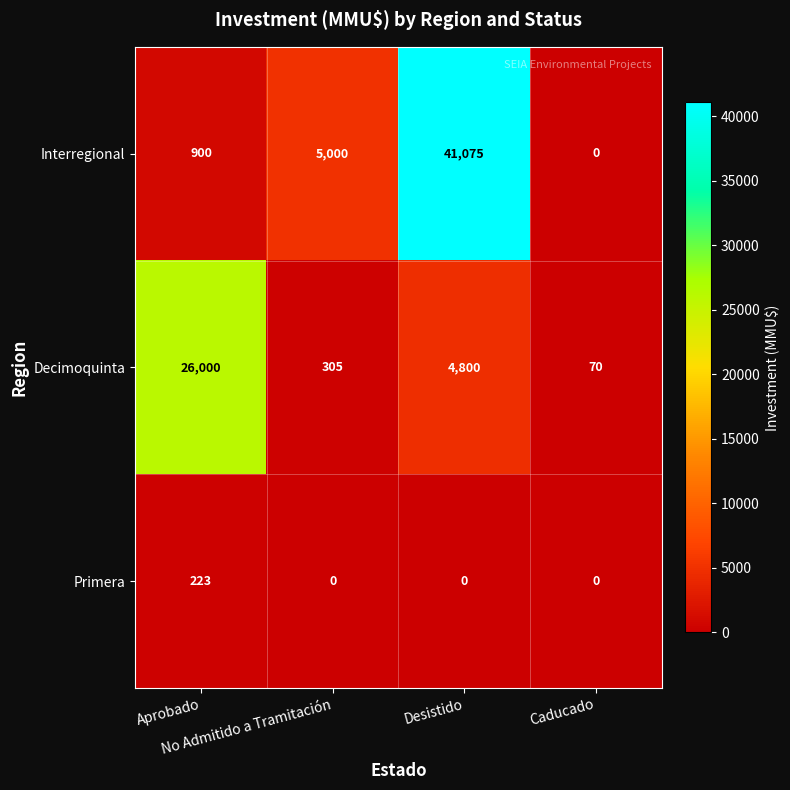

Between Aprobado and No Admitido a Tramitación, which series saw the biggest shift?

Decimoquinta